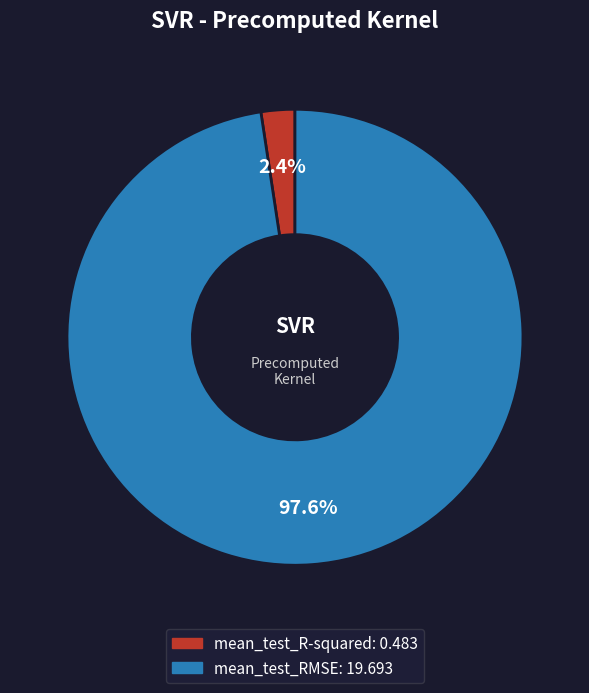

To the nearest percent, what portion does mean_test_R-squared represent?

2%